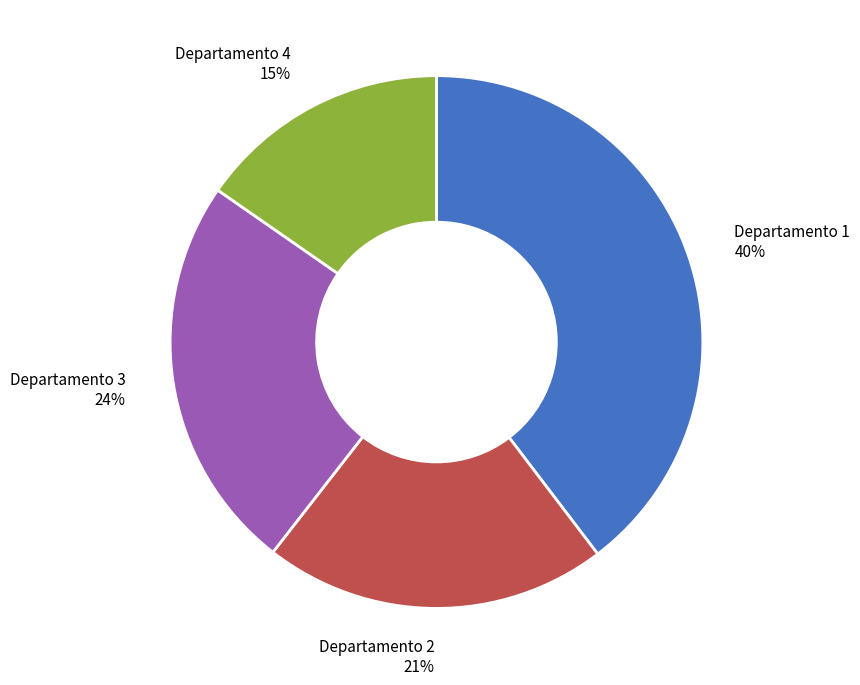

True or false: Departamento 1 40% accounts for 40% of the total.

True